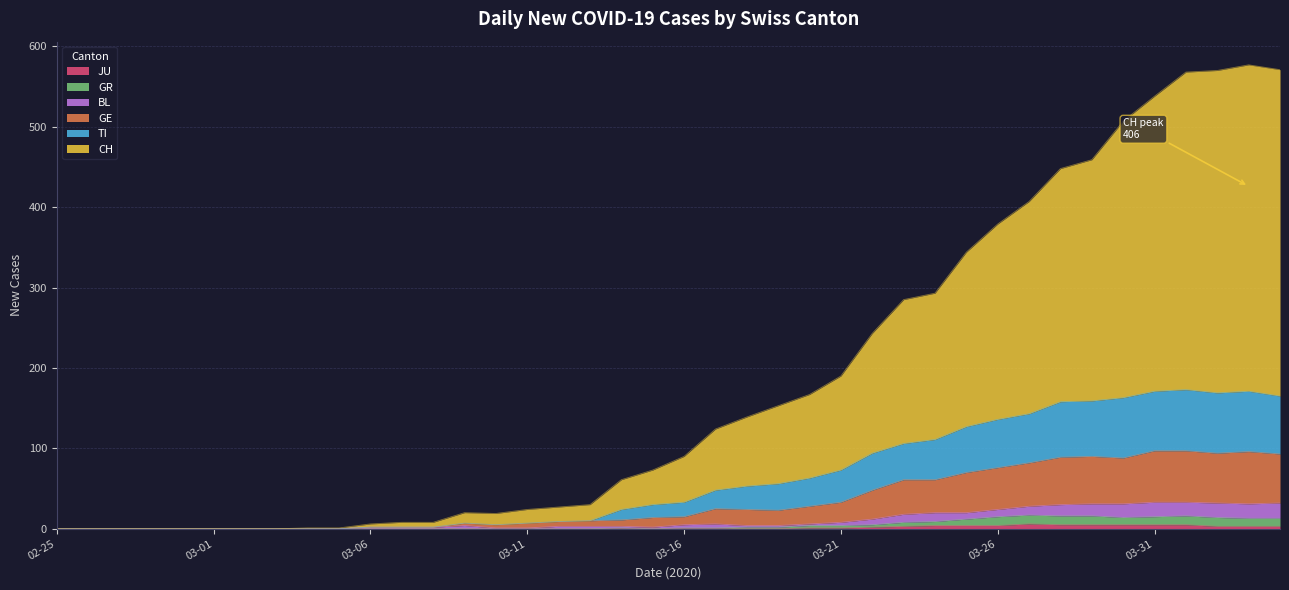

Which label corresponds to the smallest value in the chart?

02-25